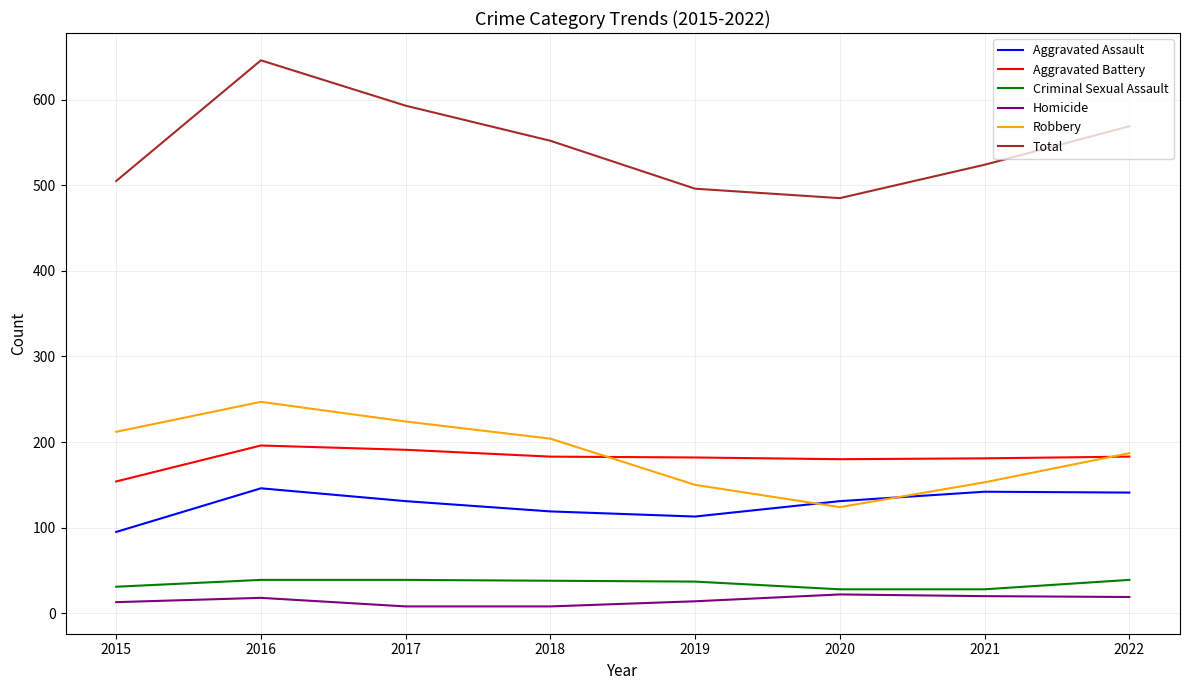

At which category is the sum across all series the highest?

2016